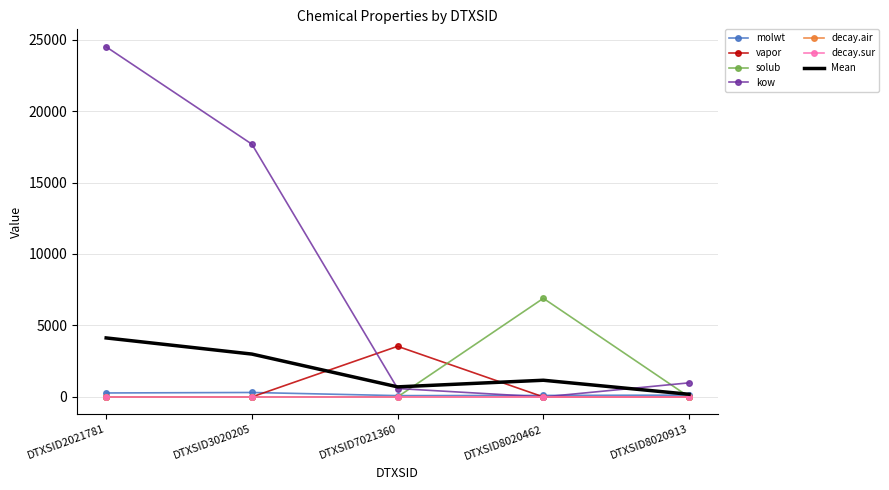

True or false: vapor has a value of 3542.3 at DTXSID7021360.

True